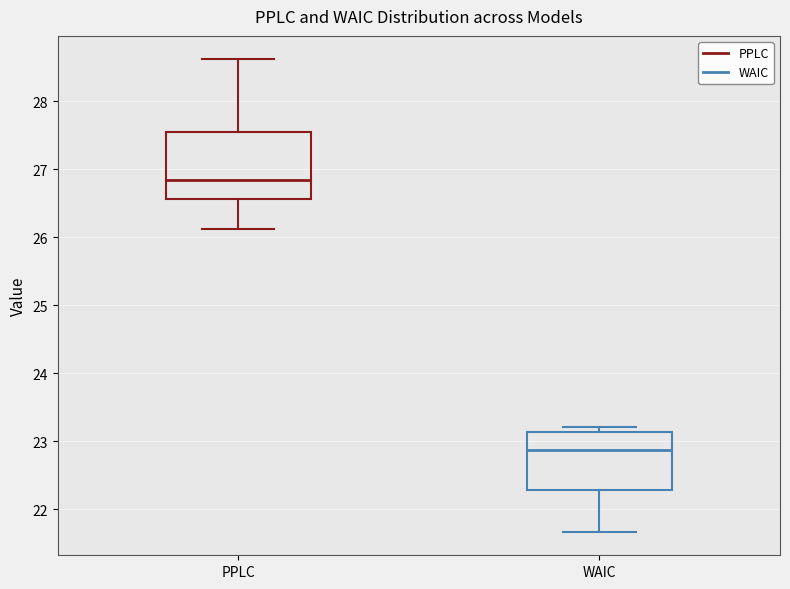

Reading left to right, read every box against the y-axis: the position of its median line, the range the box covers, and the ends of its whiskers. The values are not printed on the chart, so give them approximately, as read against the axis.

PPLC: median 26.8, box 26.6 to 27.6, whiskers 26.1 to 28.6
WAIC: median 22.9, box 22.3 to 23.1, whiskers 21.7 to 23.2